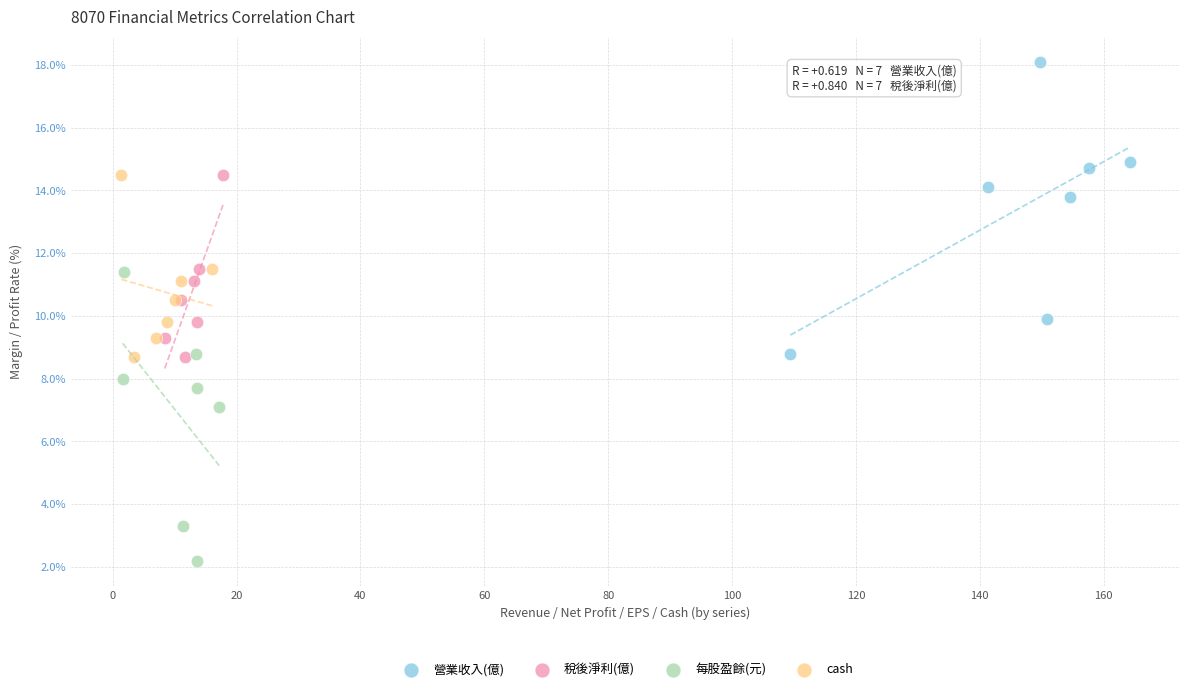

What are all the series names shown in the legend?

營業收入(億), 稅後淨利(億), 每股盈餘(元), cash